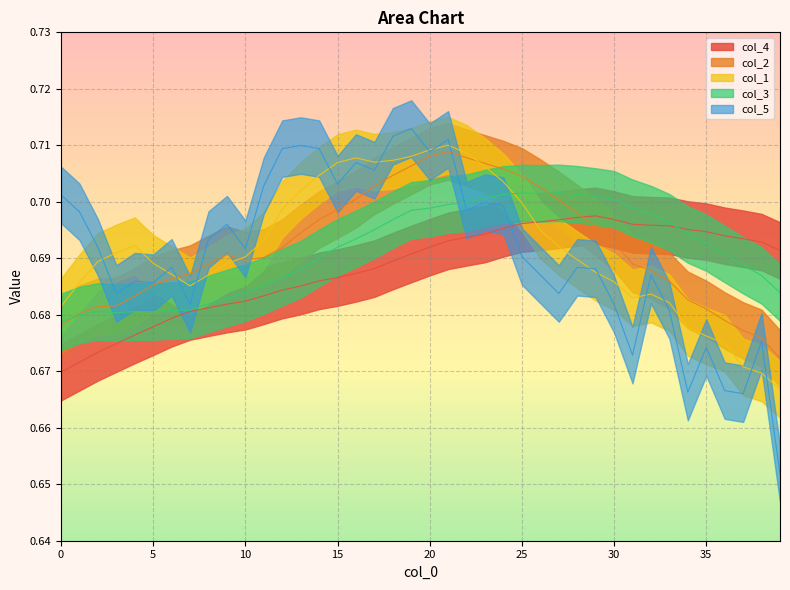

What is the value of the col_1 point at the 11th from the left?

0.7